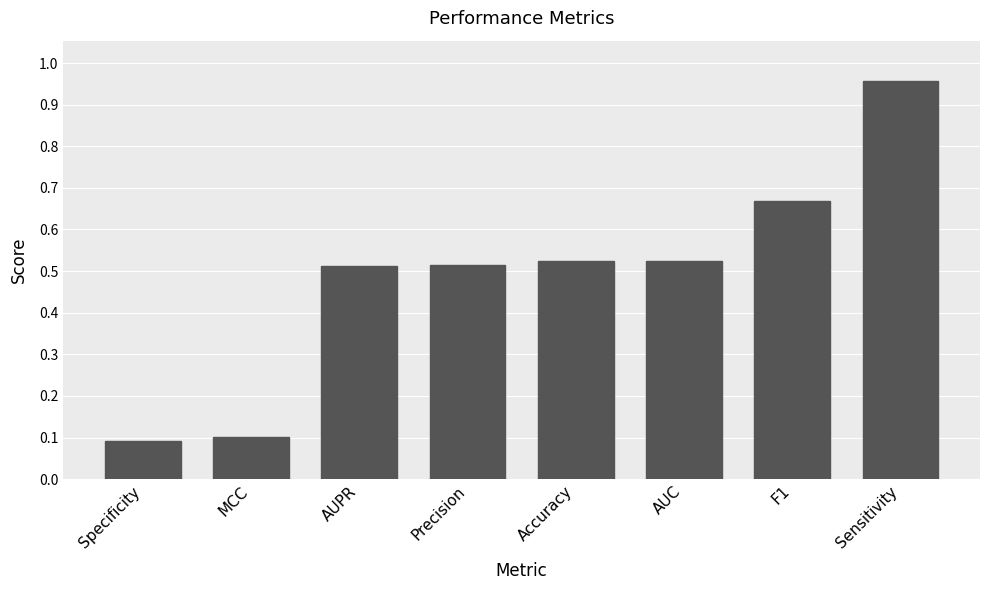

What is the difference between the values at MCC and Precision?

0.4